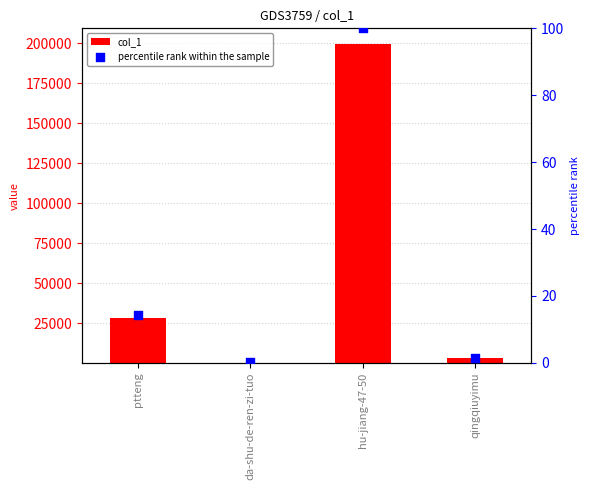

What is the total value across all series at qingqiuyimu?

2898.6